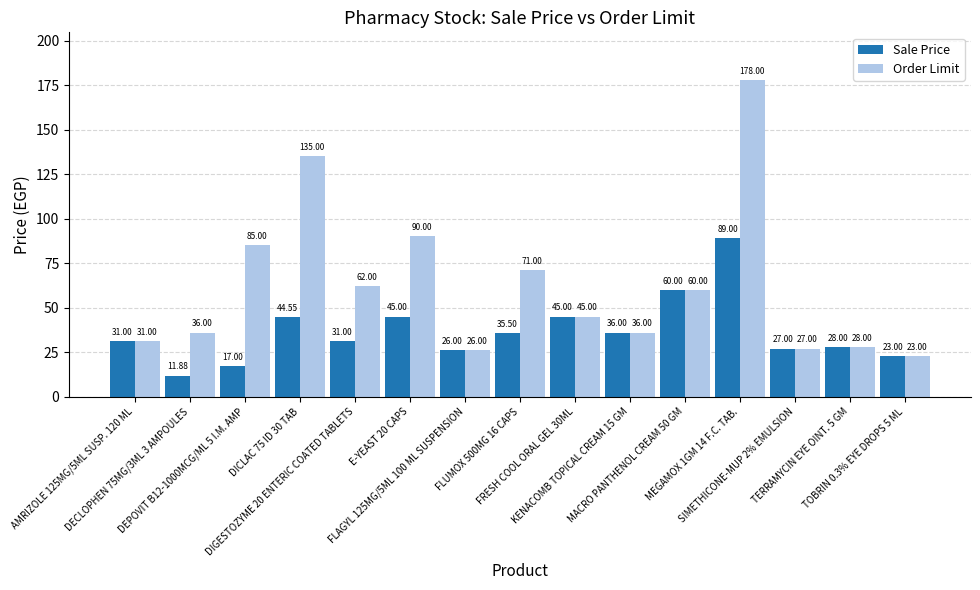

What is the maximum value shown in the chart?

178.0